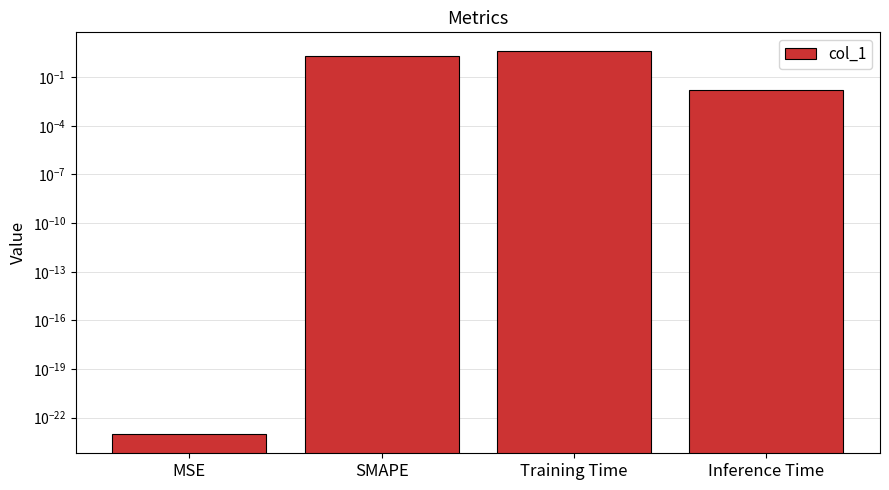

At which label is the value closest to 1?

Inference Time